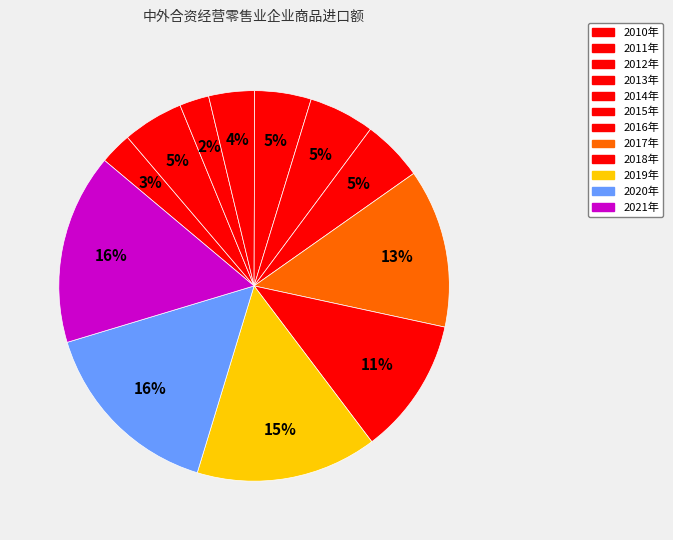

Rank the categories by value from highest to lowest.

2021年, 2020年, 2019年, 2017年, 2018年, 2015年, 2016年, 2011年, 2014年, 2013年, 2010年, 2012年